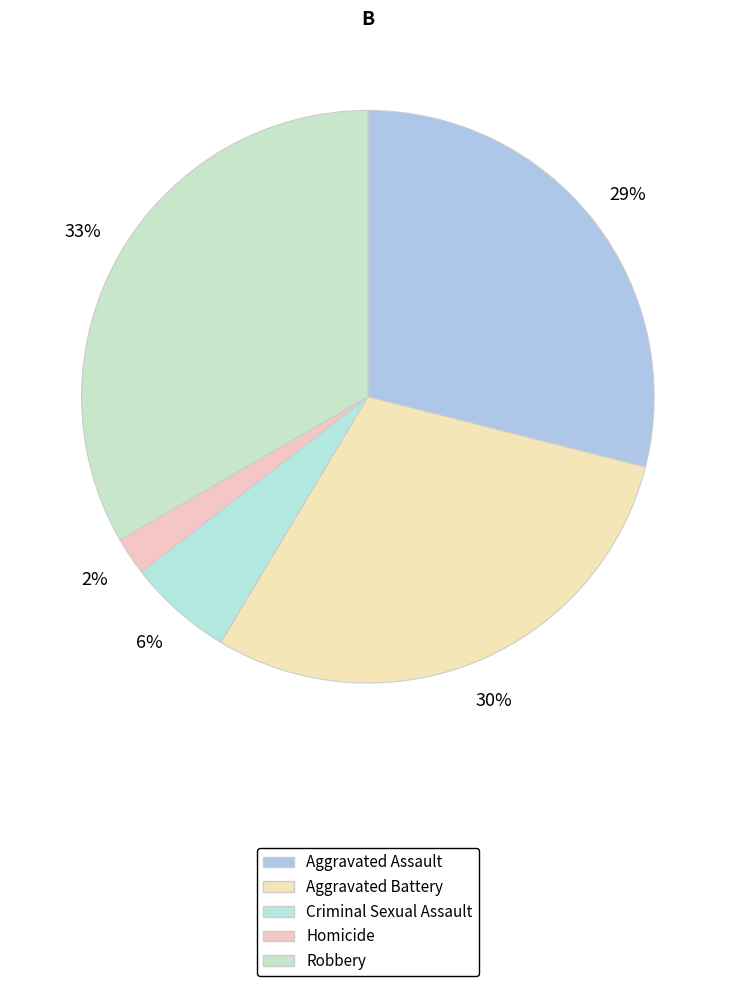

To the nearest percent, what is the combined percentage of Aggravated Battery and Criminal Sexual Assault?

36%